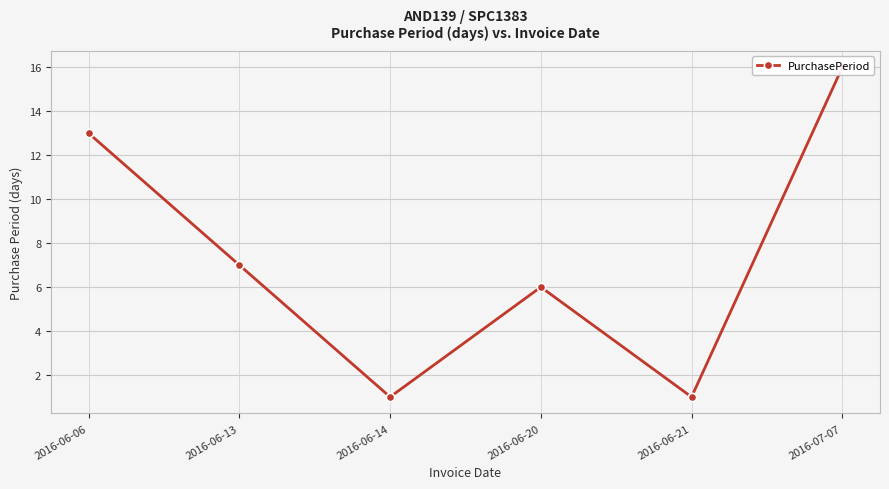

Count the number of values greater than 7.

2